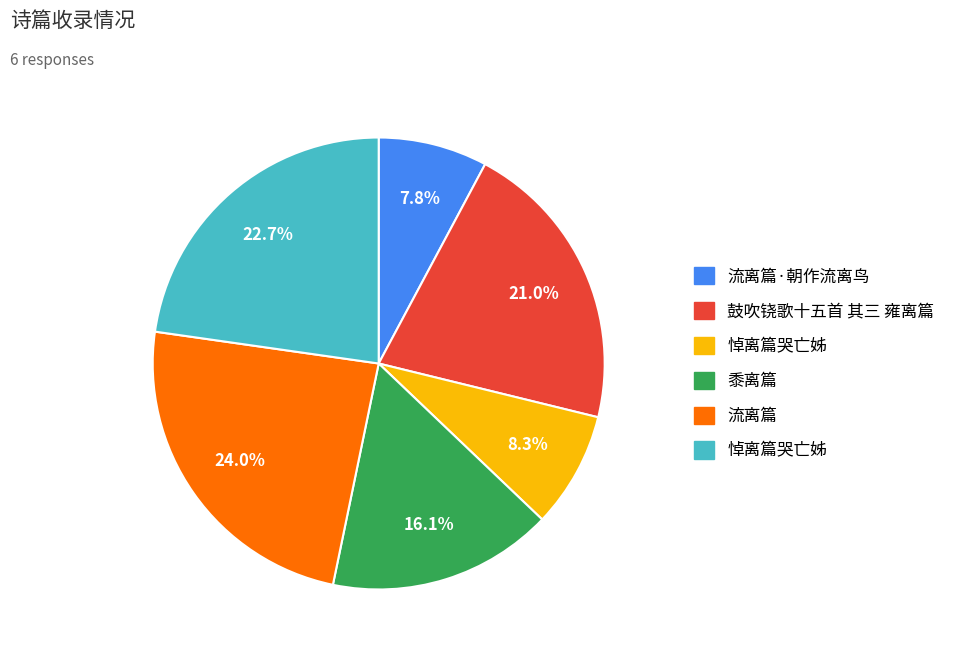

How many segments does this pie chart have?

6